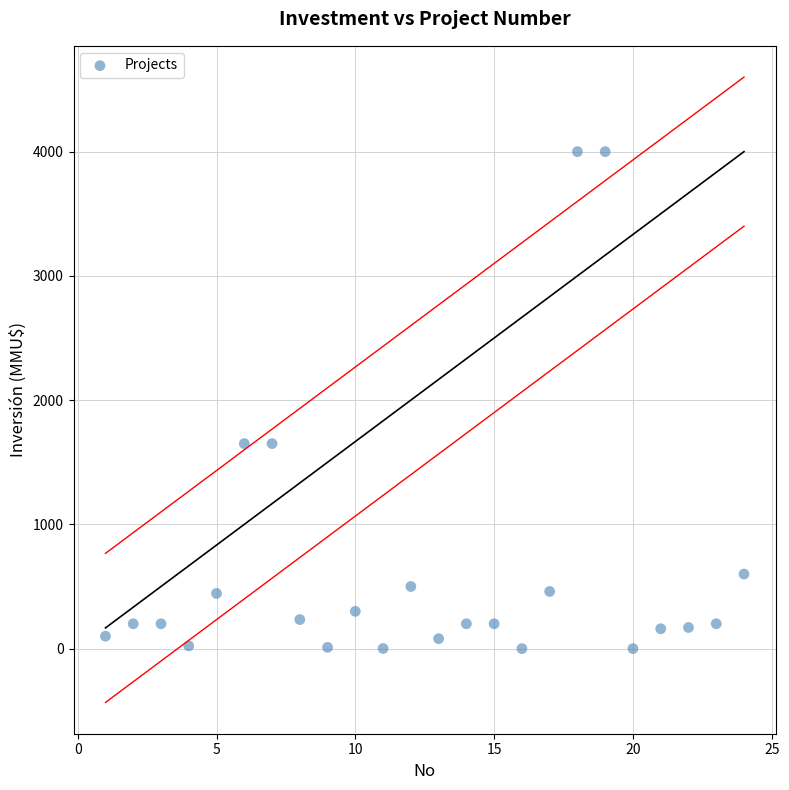

What is the range of X values (max minus min)?

23